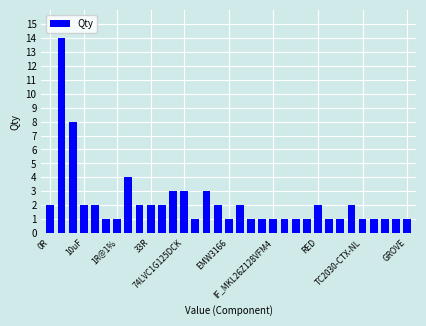

Count the number of categories in the chart.

33